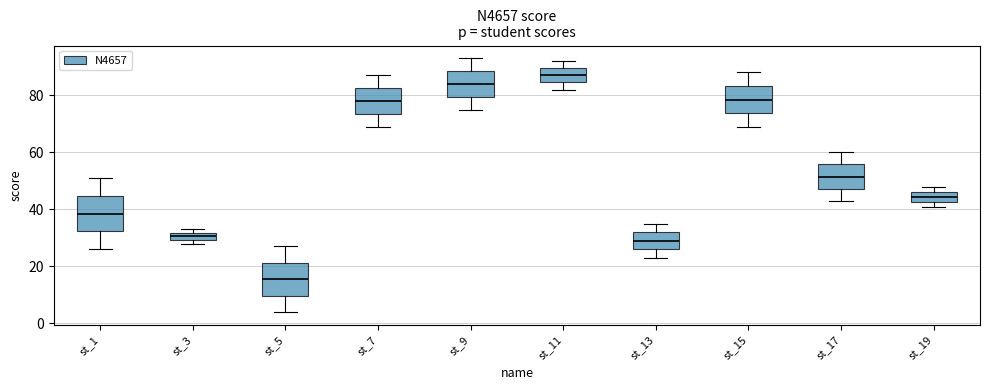

Where is the upper edge of the box for st_9 on the y-axis? The values are not printed on the chart, so give them approximately, as read against the axis.

88